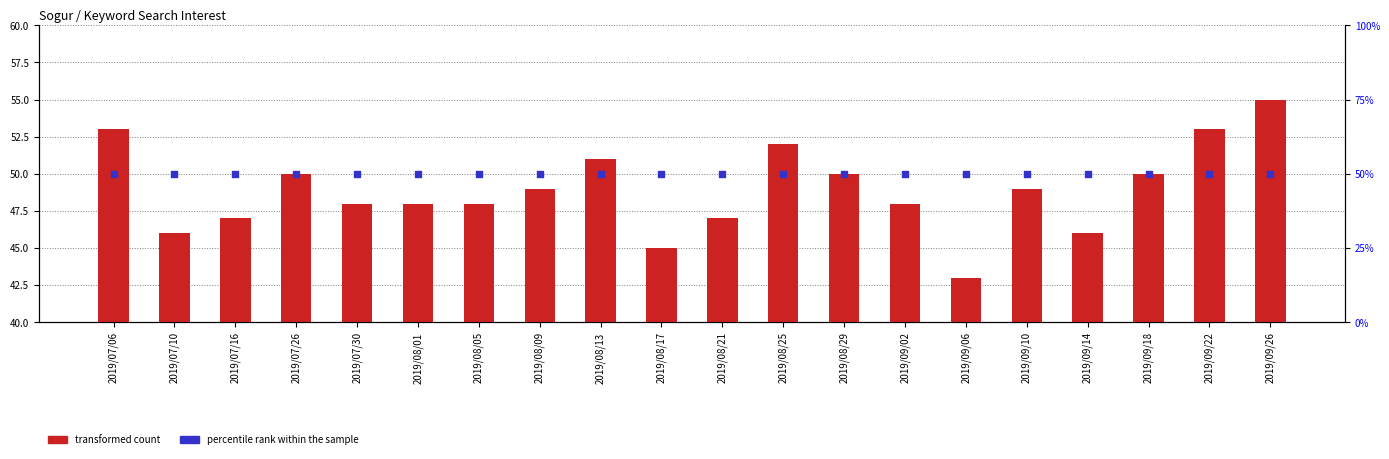

Which series has the widest spread of Y values?

transformed count